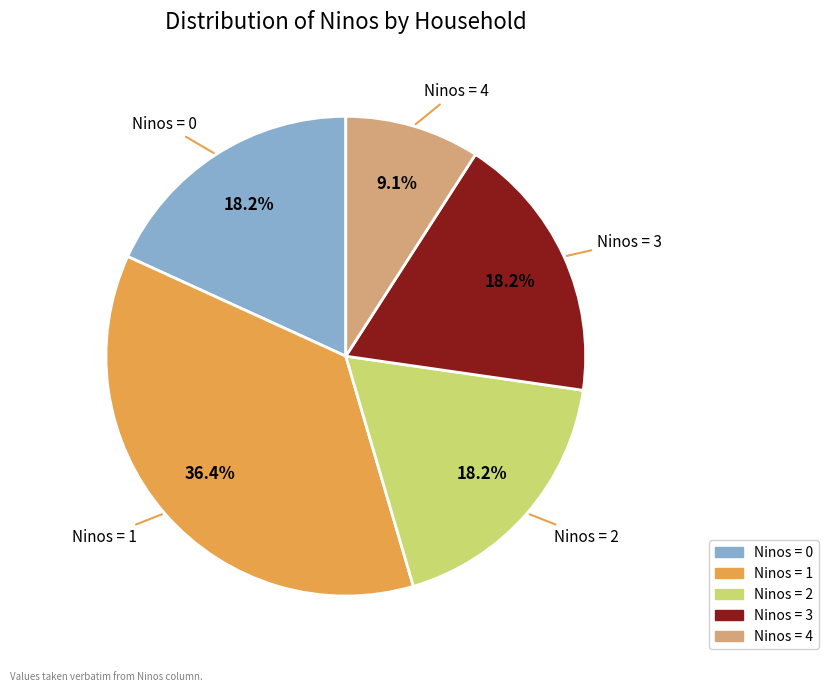

Is there any slice that represents more than half of the pie?

No